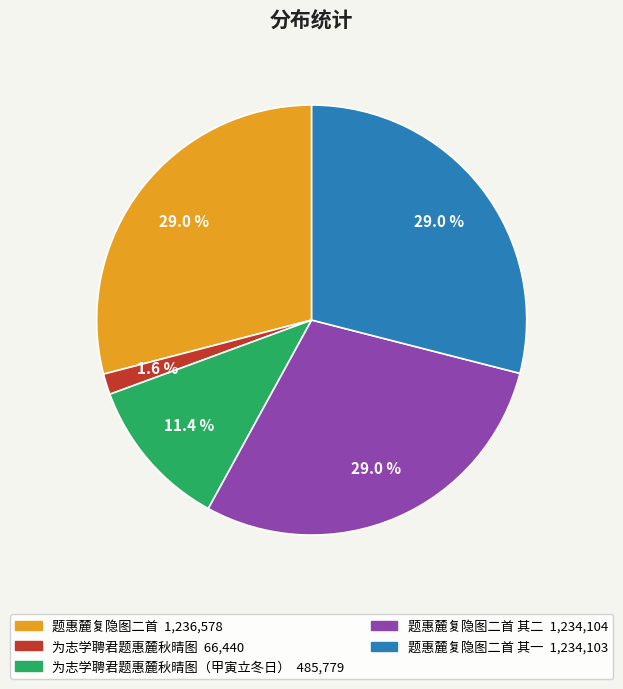

Does any single category account for the majority?

No